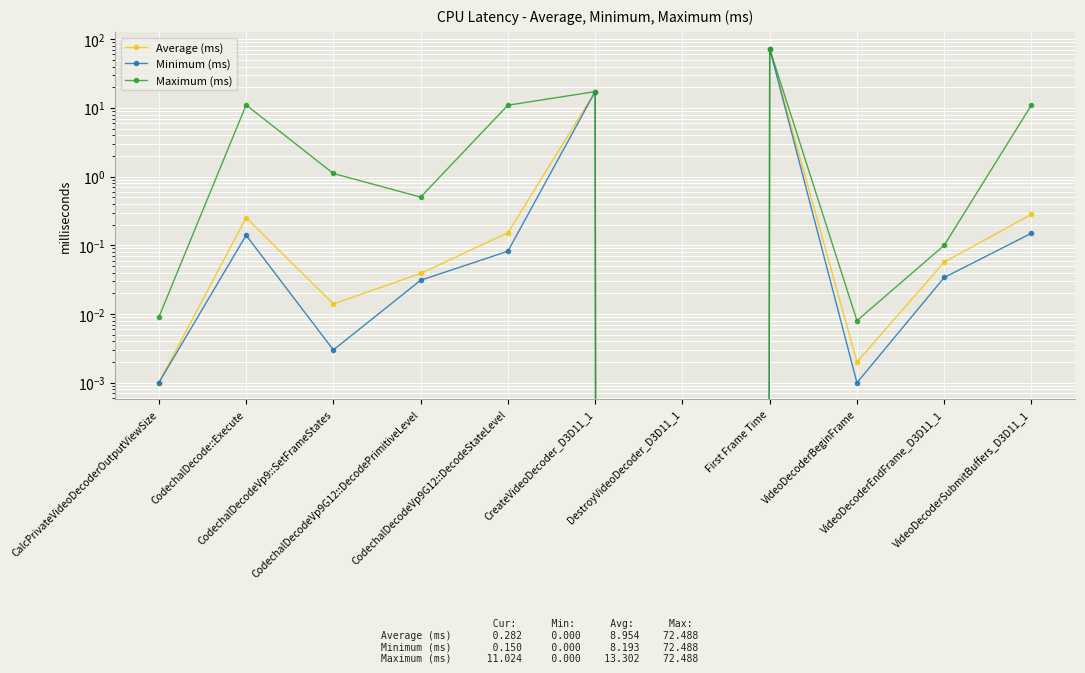

In Average (ms), how many points are higher than both neighbors (excluding endpoints)?

3